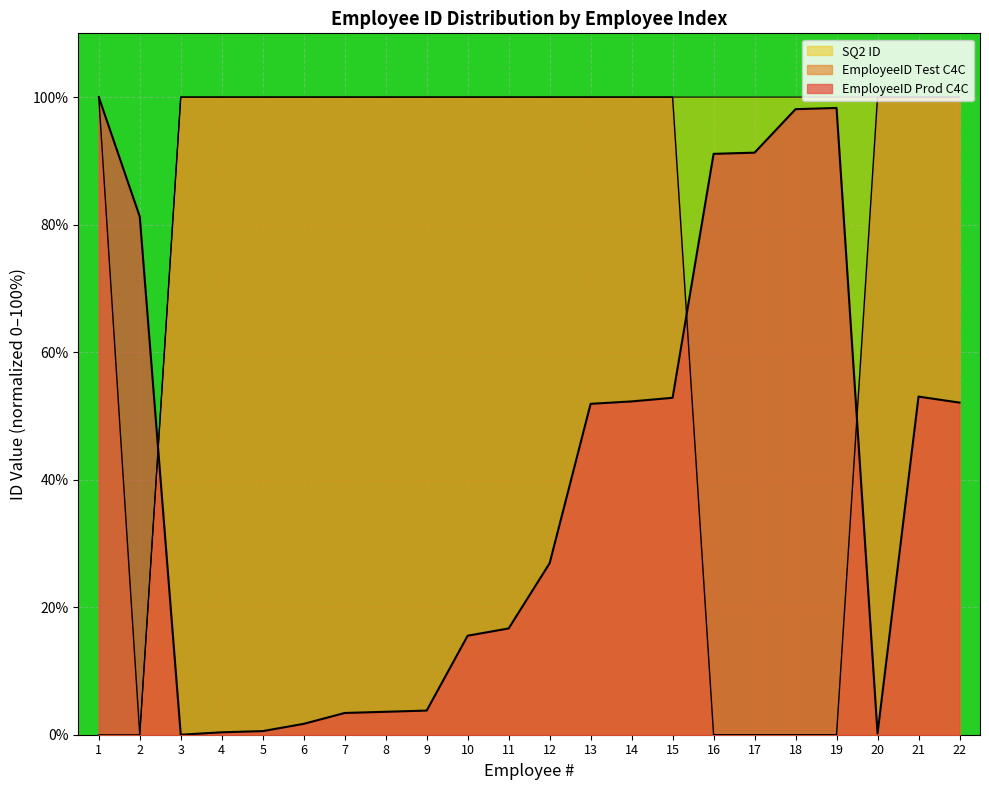

How many intersections are there between SQ2 ID and EmployeeID Prod C4C?

1